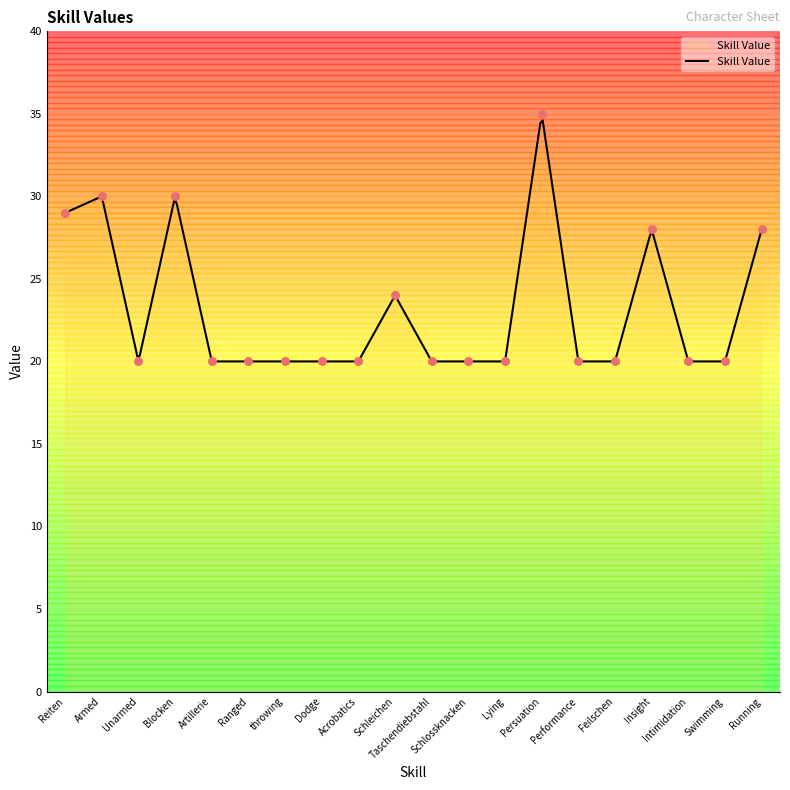

Which has a higher value, Unarmed or Armed?

Armed